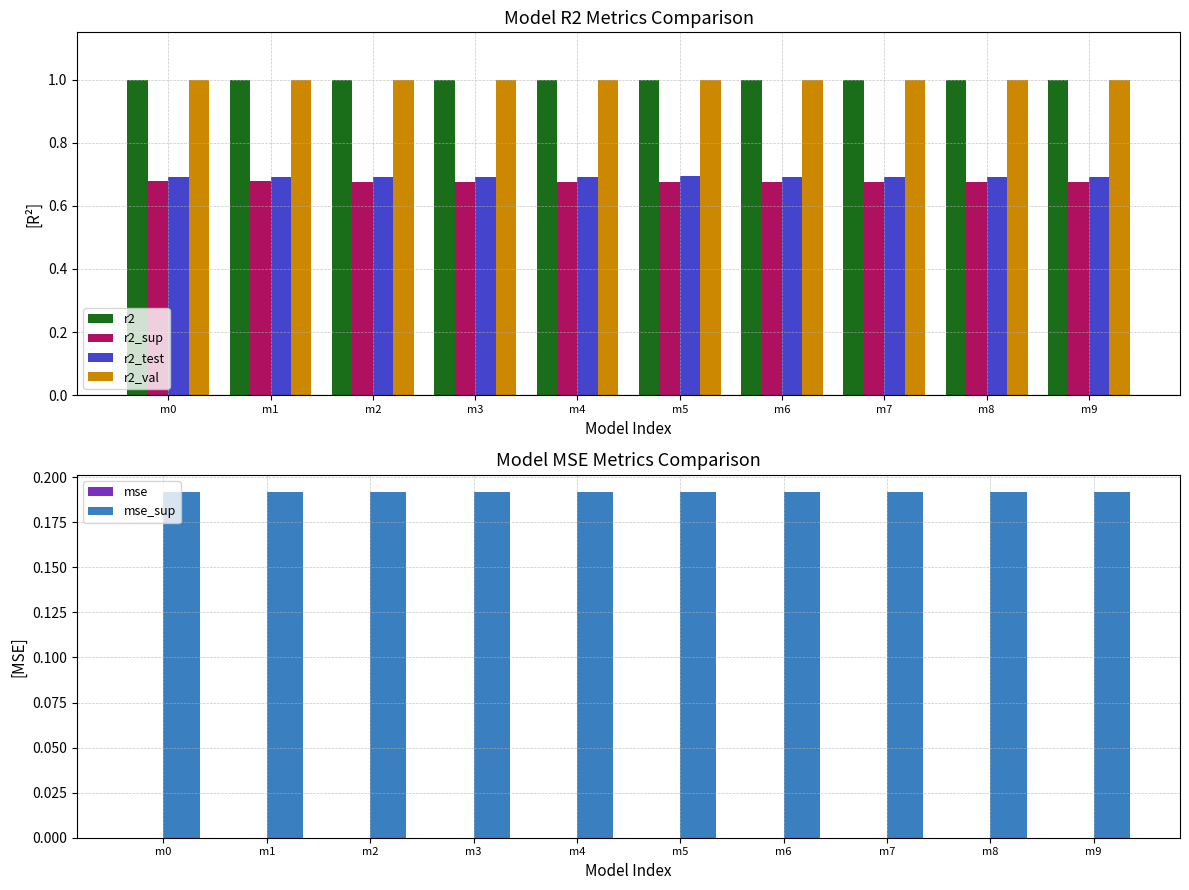

At which label does mse reach its peak?

m9